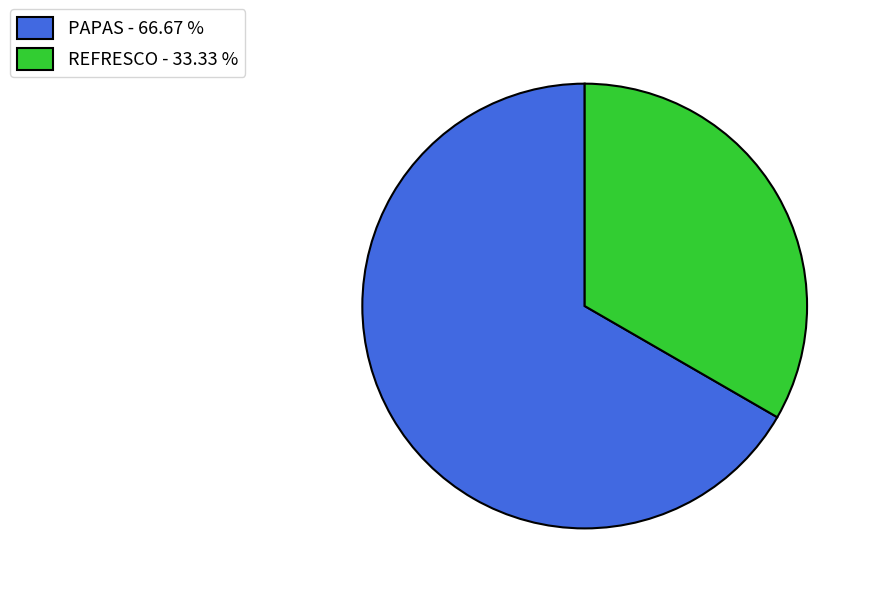

True or false: REFRESCO accounts for 33% of the total.

True